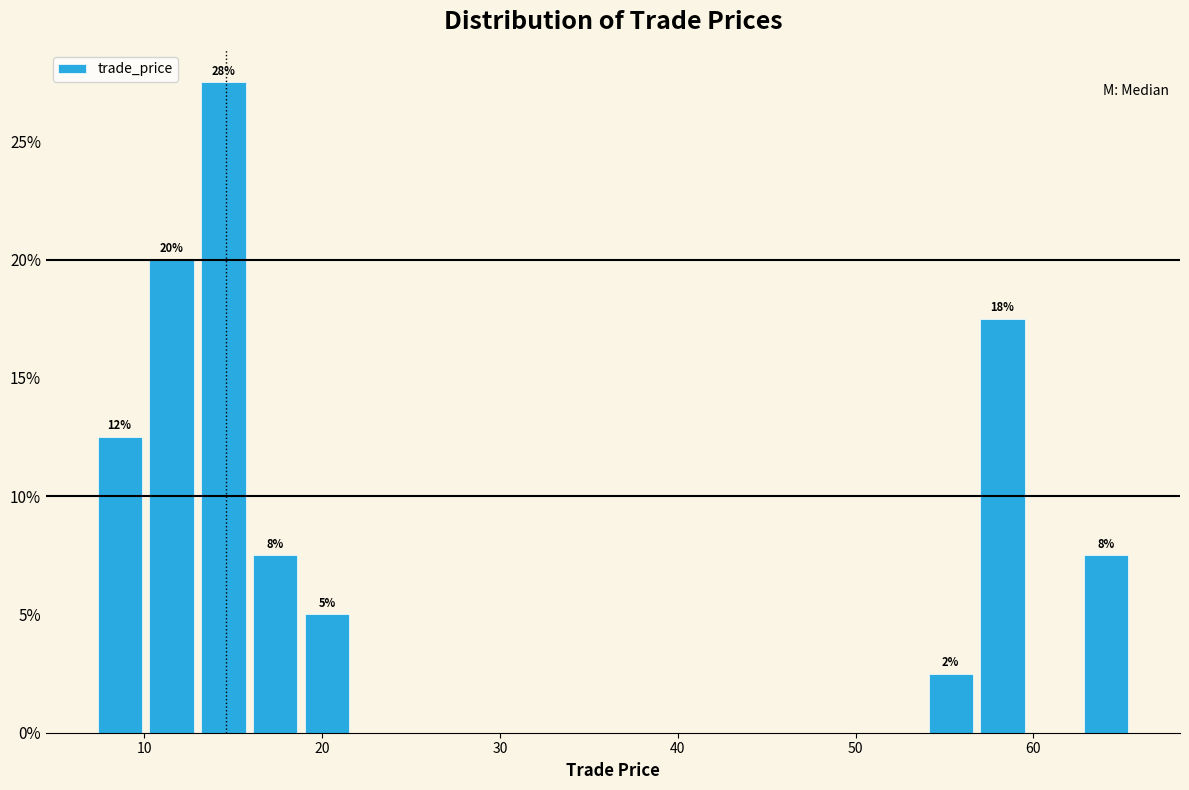

Around what value on the x-axis is the tallest bar? Give the approximate position of its centre, as read against the axis.

14